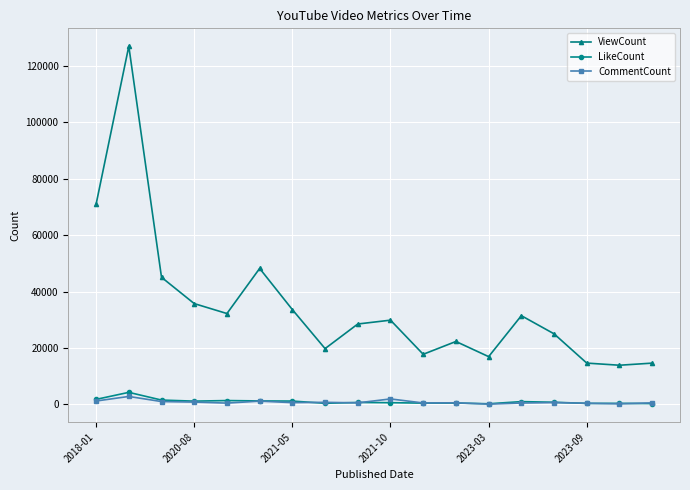

How many data points does each series have?

18